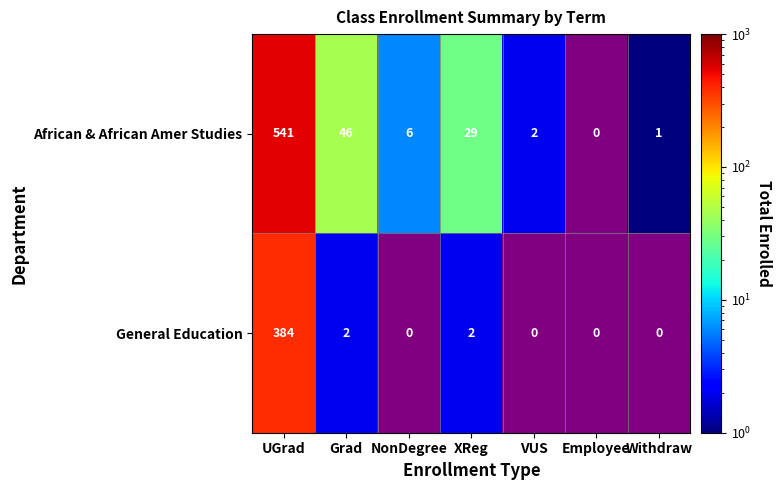

Reading right to left, transcribe all the data shown in this chart.

African & African Amer Studies: 1	0	2	29	6	46	541
General Education: 0	0	0	2	0	2	384